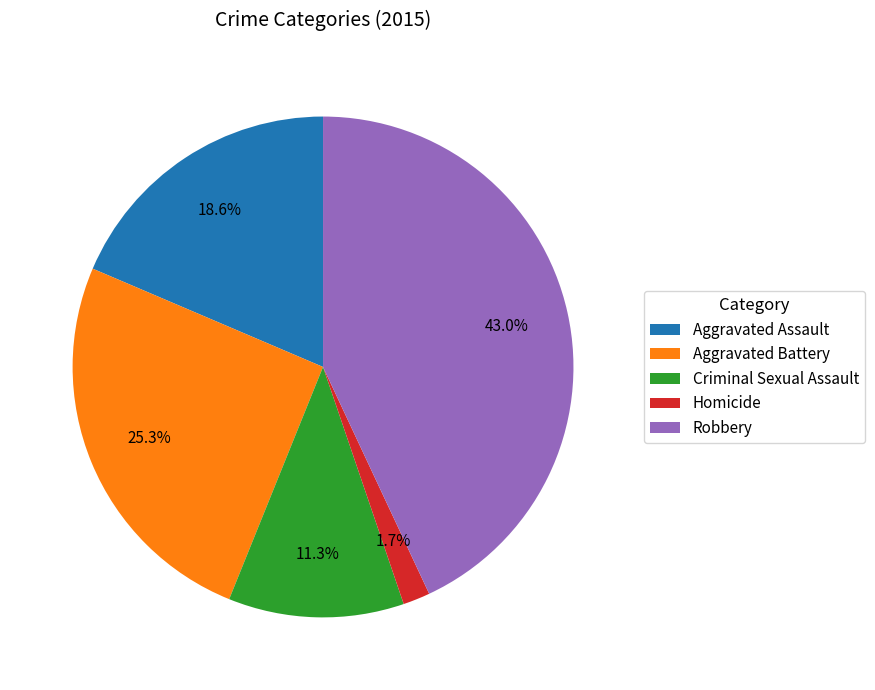

True or false: Robbery accounts for 43% of the total.

True